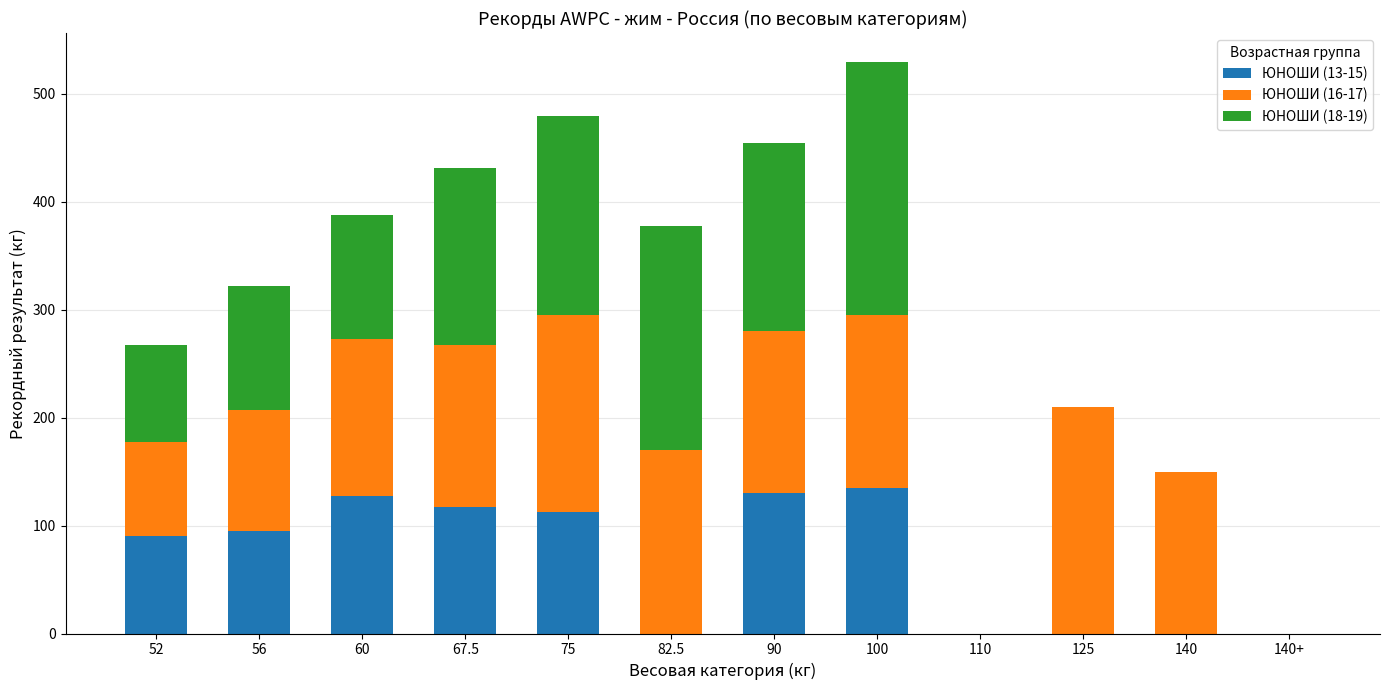

At which category is the sum across all series the highest?

100